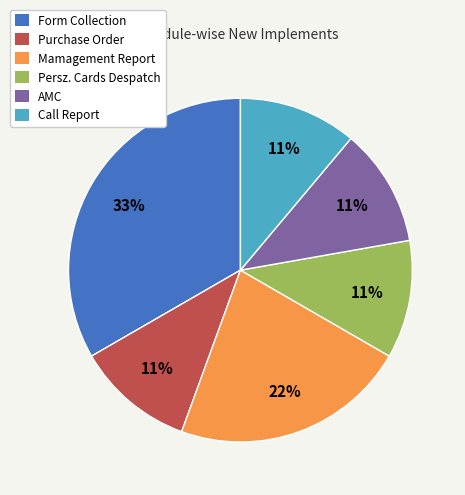

Approximately how many times larger is the value at Persz. Cards Despatch compared to Purchase Order?

1.0